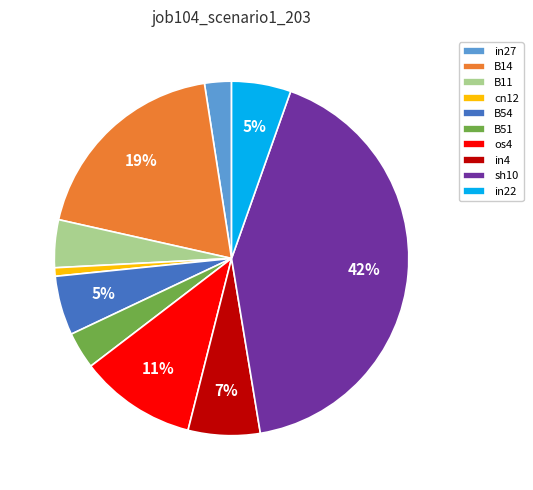

Between os4 and B54, which is larger?

os4